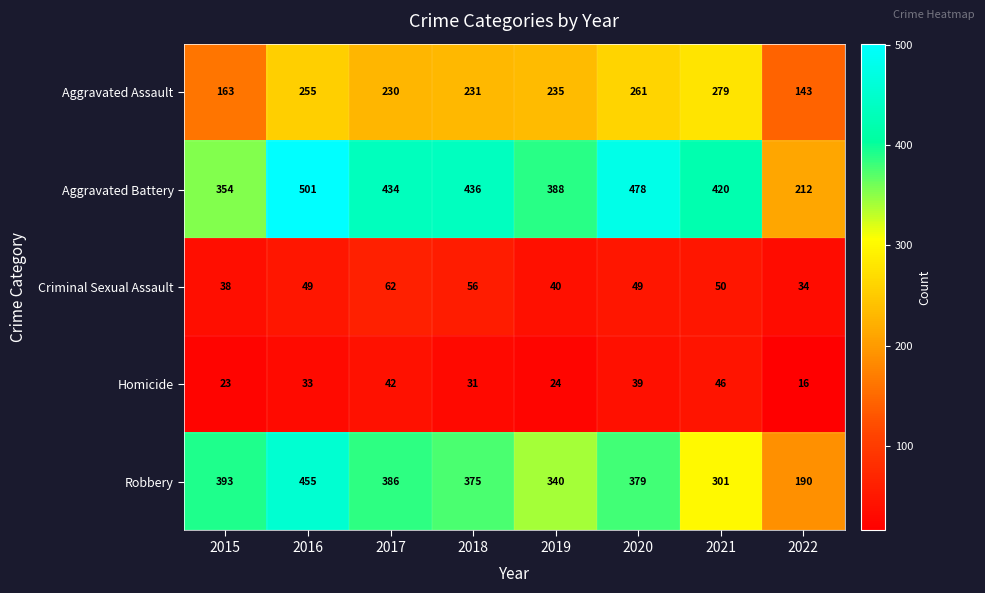

What is the smallest value displayed?

16